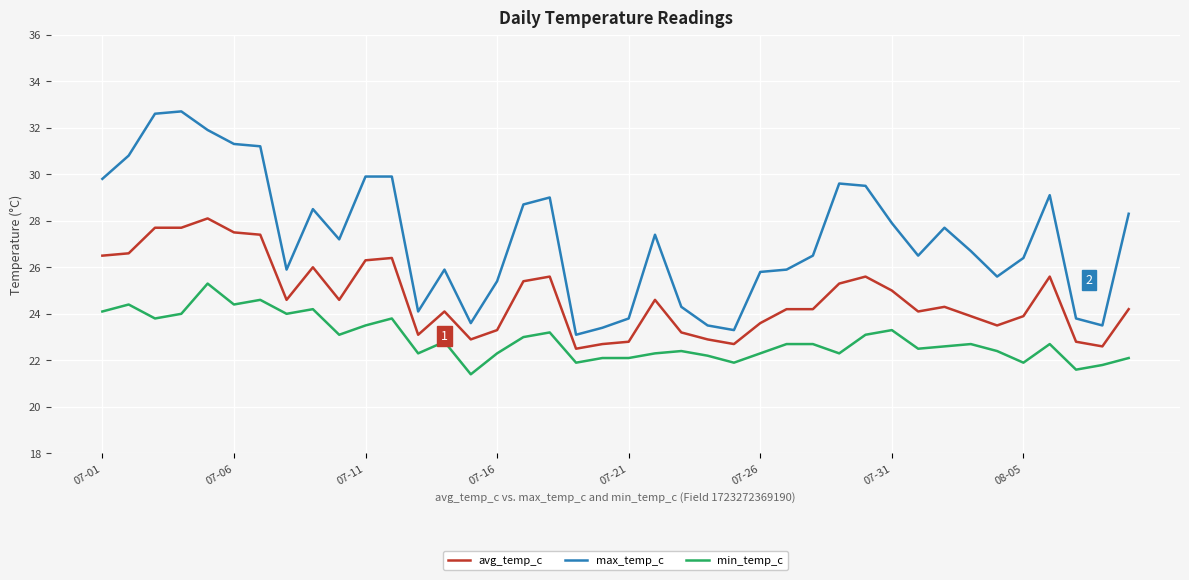

What is the difference between the maximum and minimum values in the min_temp_c series?

3.9